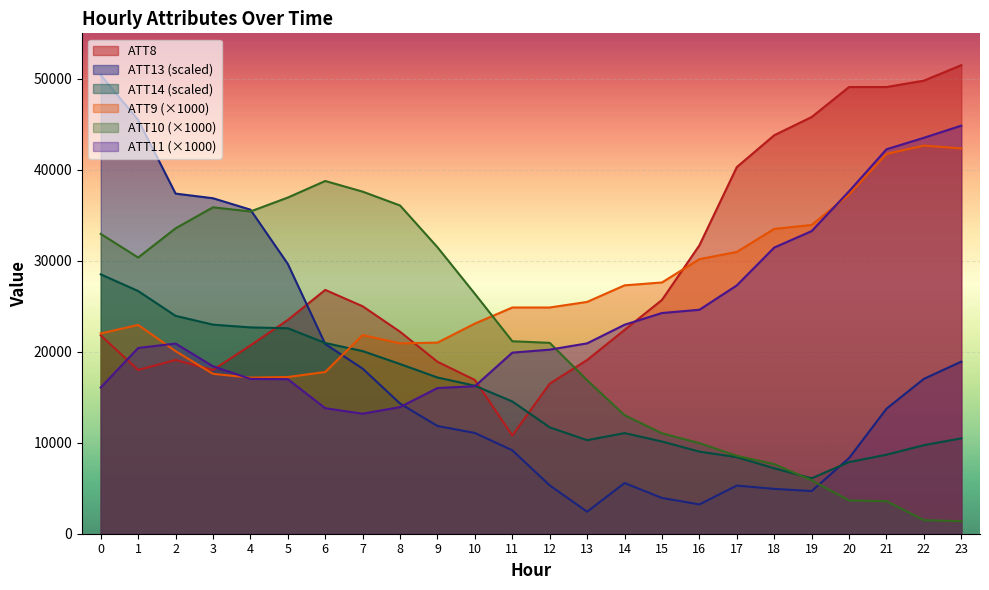

How many distinct data groups are displayed?

6